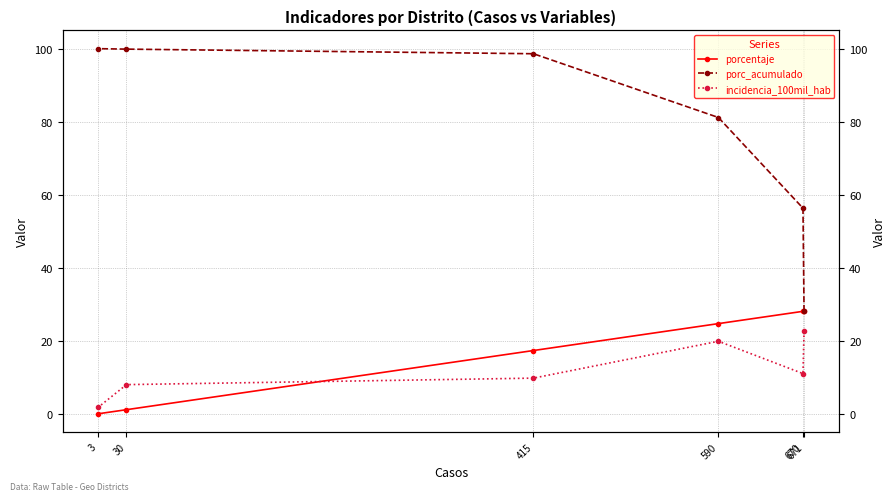

At how many categories does at least one series exceed 44?

5